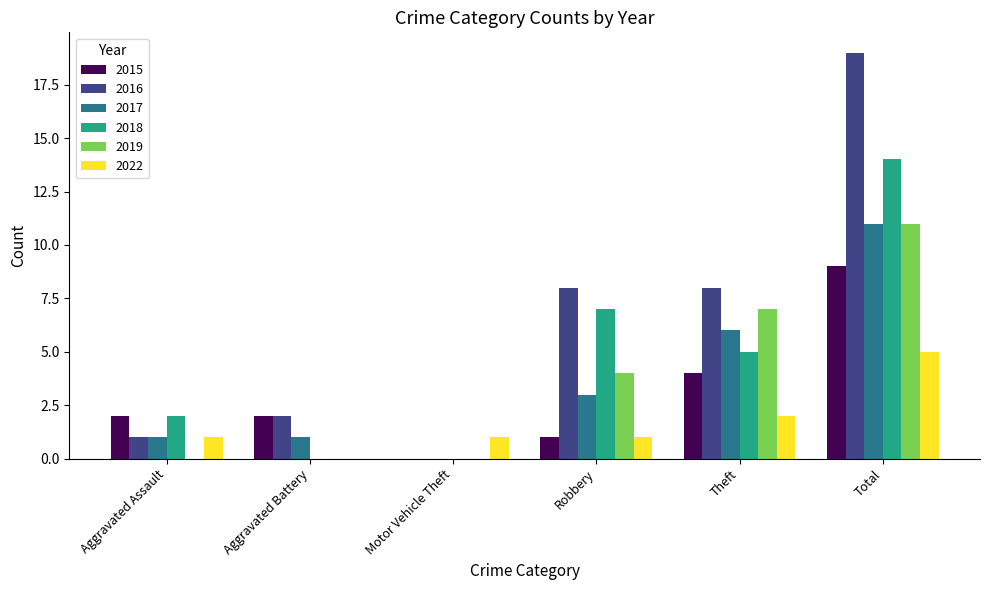

The 2016 series shows 28 at Total. True or false?

False